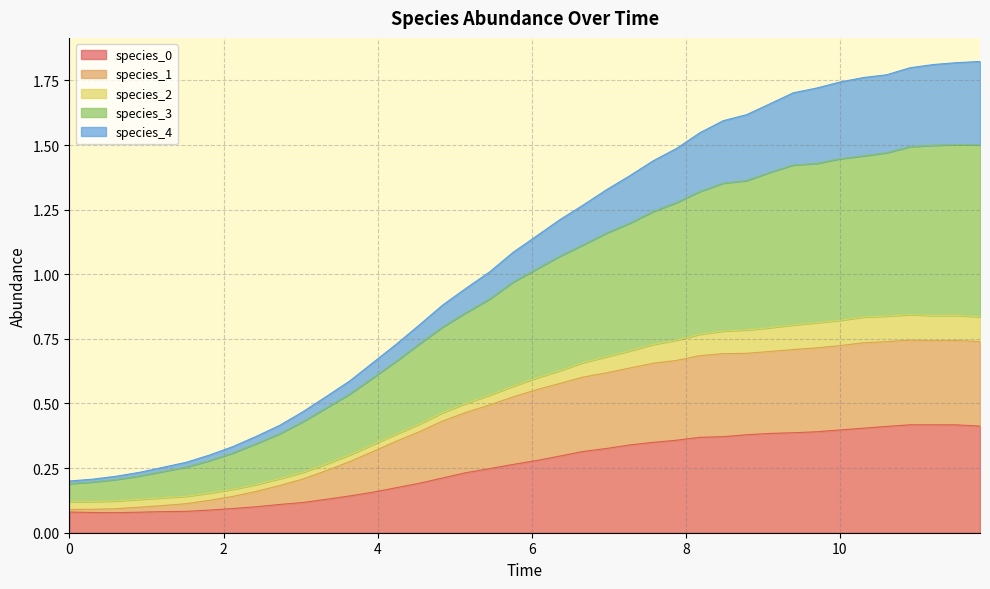

Does the chart have visible grid lines?

Yes